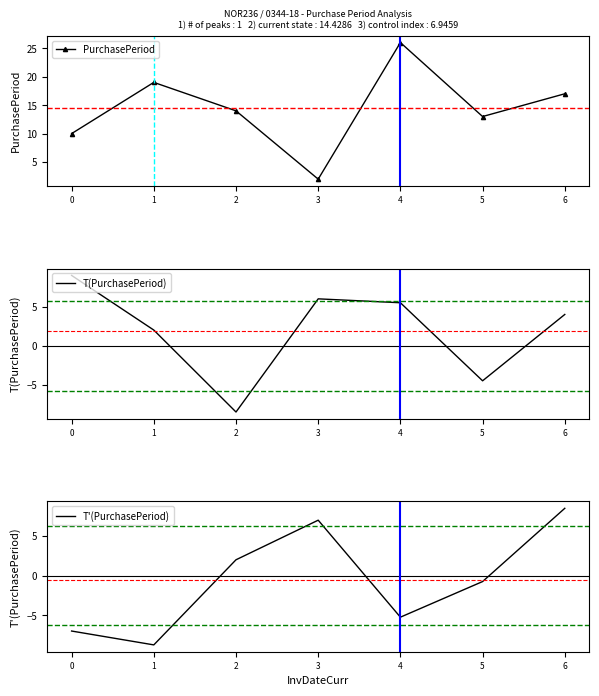

The value of T'(PurchasePeriod) at 0 is -7.0. True or false?

True